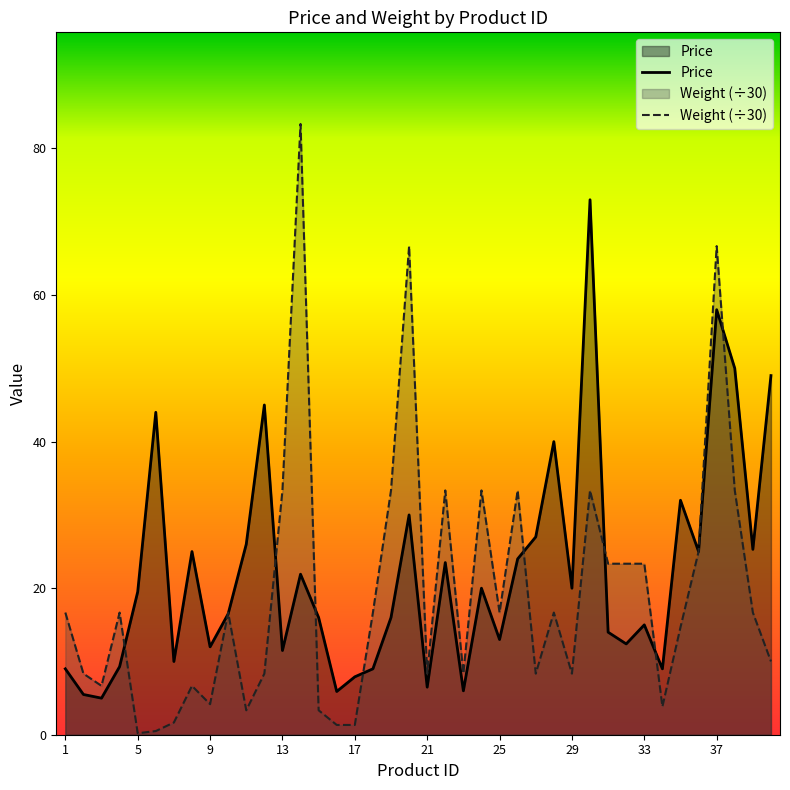

Does the chart have visible grid lines?

No